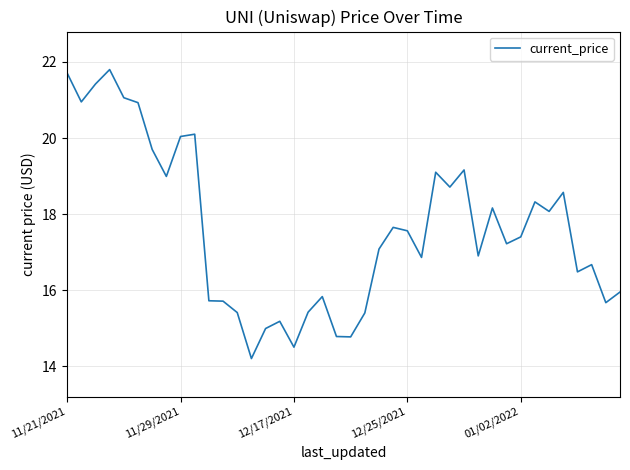

What is the greatest value displayed?

21.8